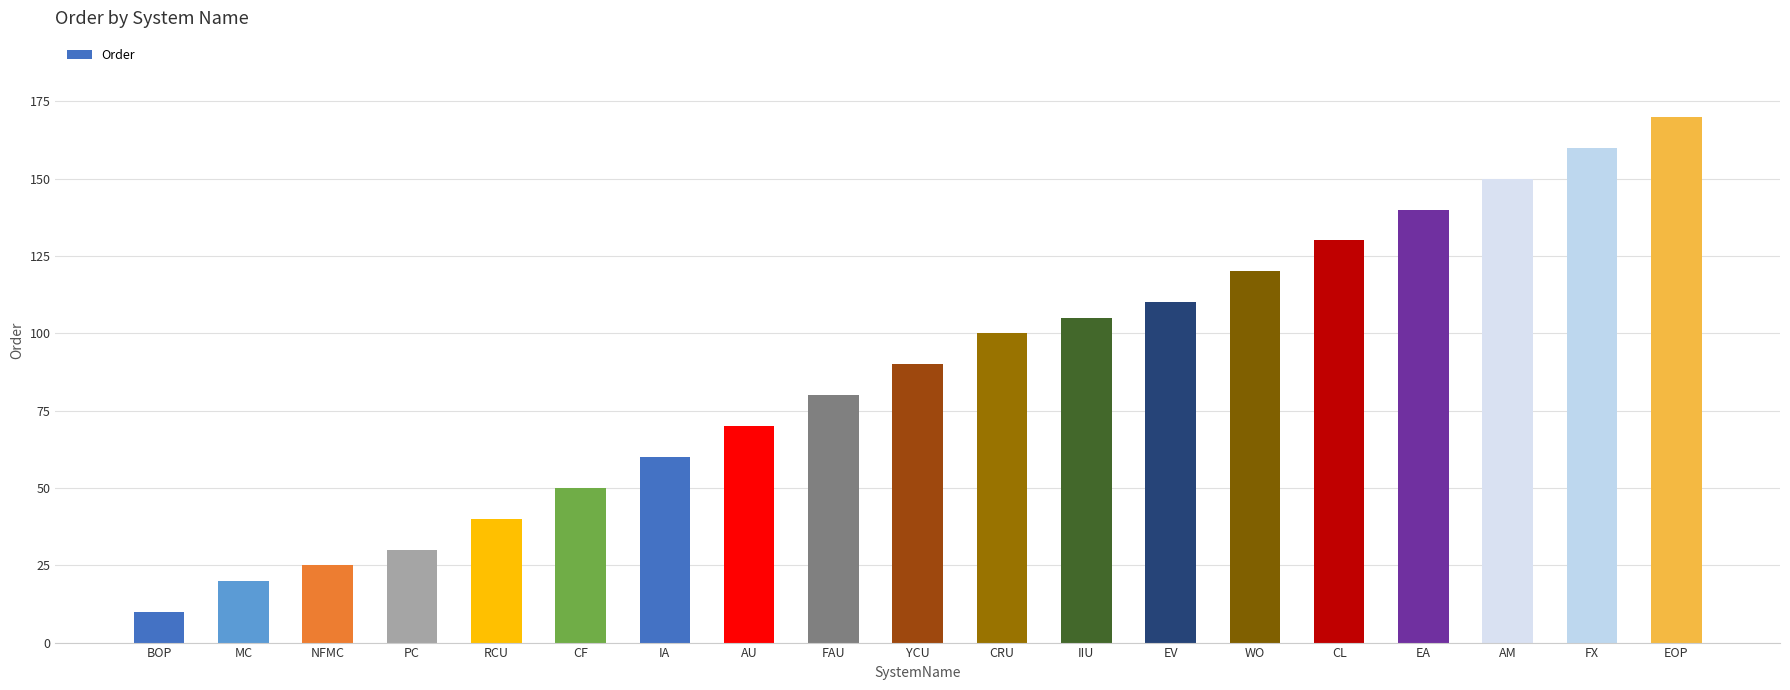

Reading left to right, what are all the values shown in this chart?

10	20	25	30	40	50	60	70	80	90	100	105	110	120	130	140	150	160	170